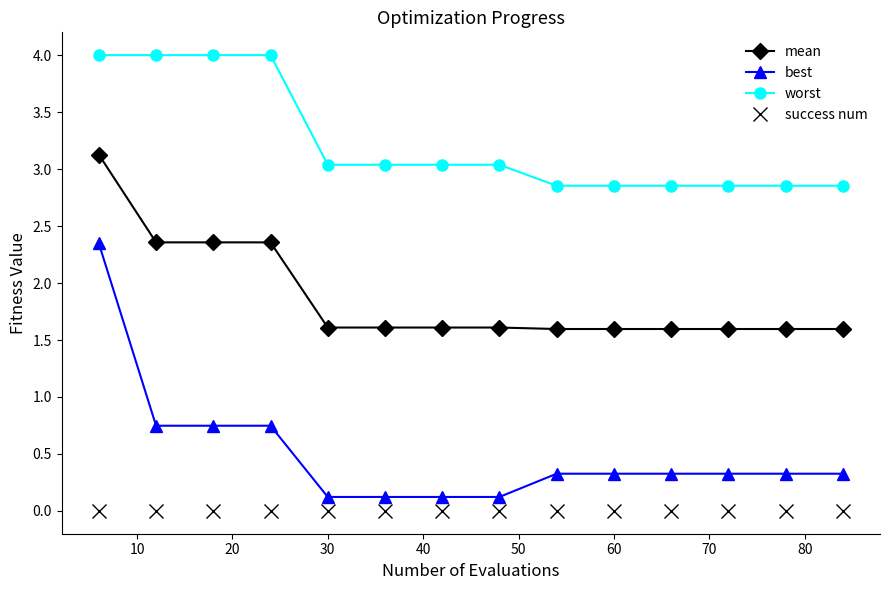

What is the average value of the worst series?

3.2